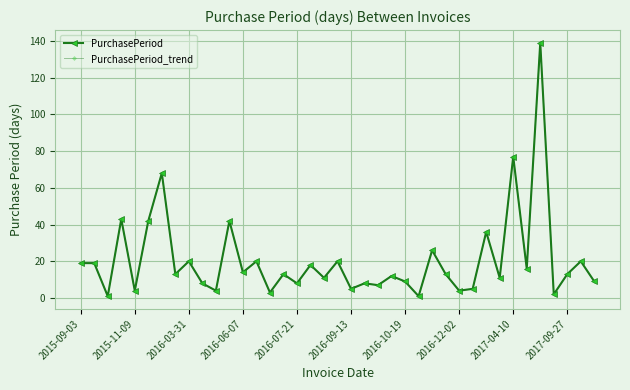

True or false: PurchasePeriod_trend and PurchasePeriod cross at least once.

False